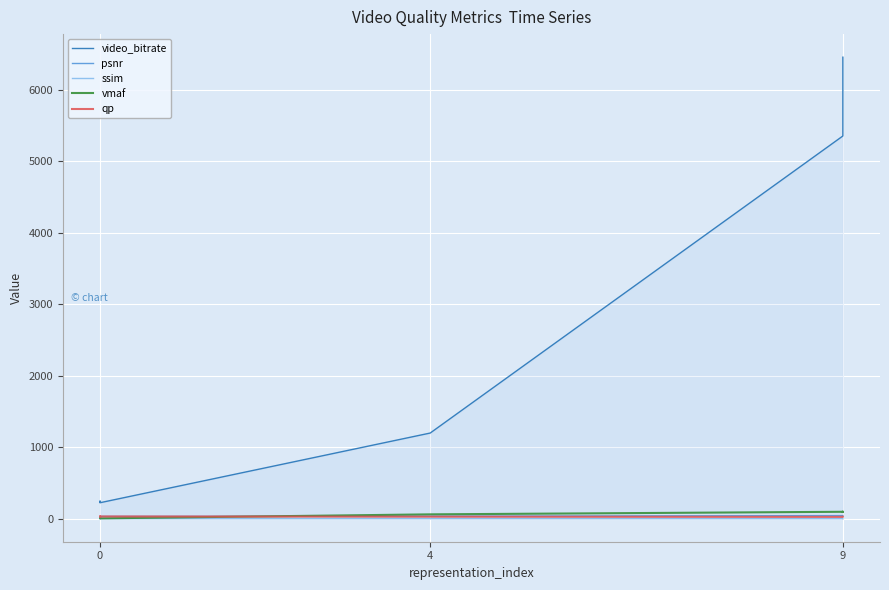

At how many categories does at least one series exceed 549?

4